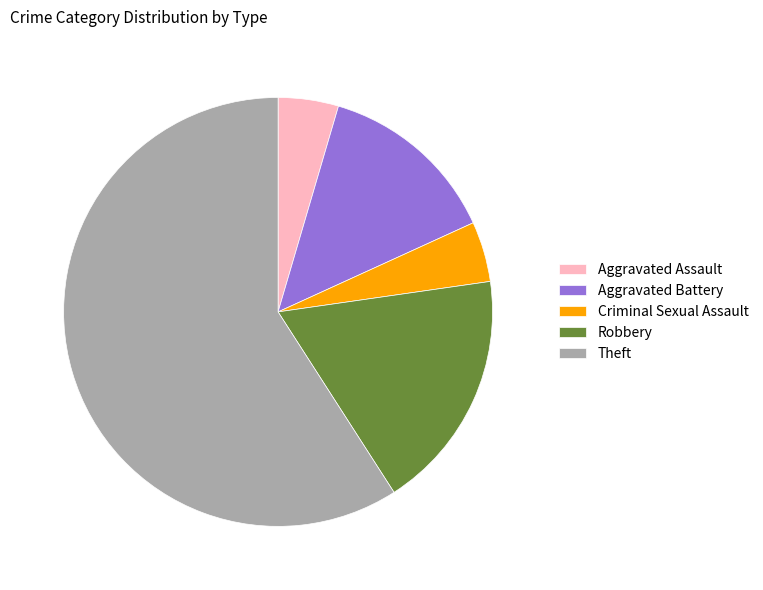

Which has a higher value, Aggravated Battery or Aggravated Assault?

Aggravated Battery